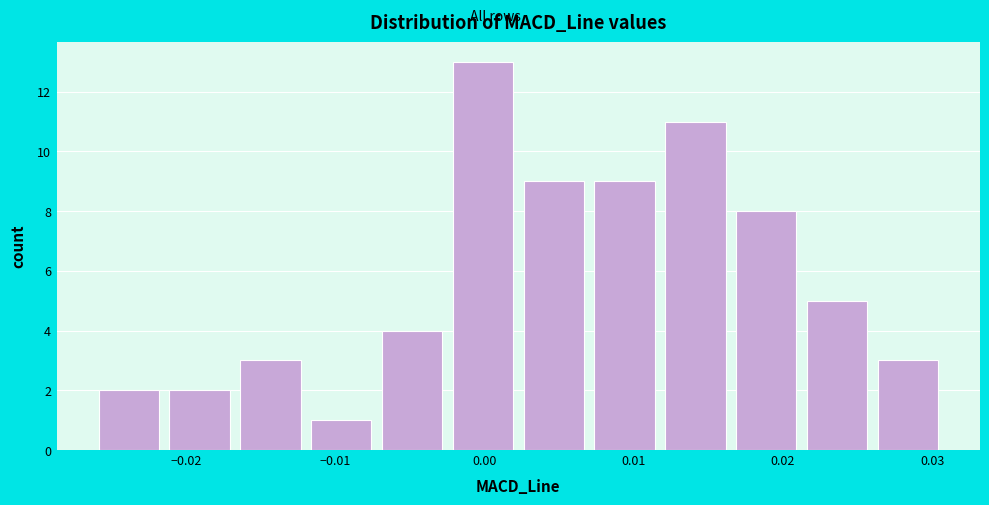

Reading left to right, transcribe this chart: for each bar, give the range it covers on the x-axis and its height. Neither the bar edges nor the heights are printed on the chart, so give them approximately, as read against the axes.

-0.026 to -0.021: 2
-0.021 to -0.016: 2
-0.016 to -0.012: 3
-0.012 to -0.007: 1
-0.007 to -0.002: 4
-0.002 to 0.003: 13
0.003 to 0.007: 9
0.007 to 0.012: 9
0.012 to 0.017: 11
0.017 to 0.022: 8
0.022 to 0.026: 5
0.026 to 0.031: 3